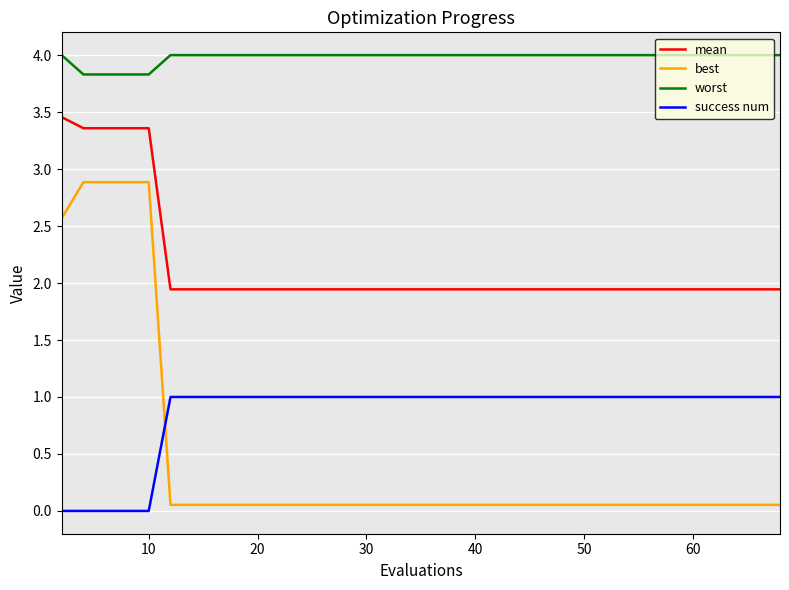

How many intersections are there between best and success num?

1